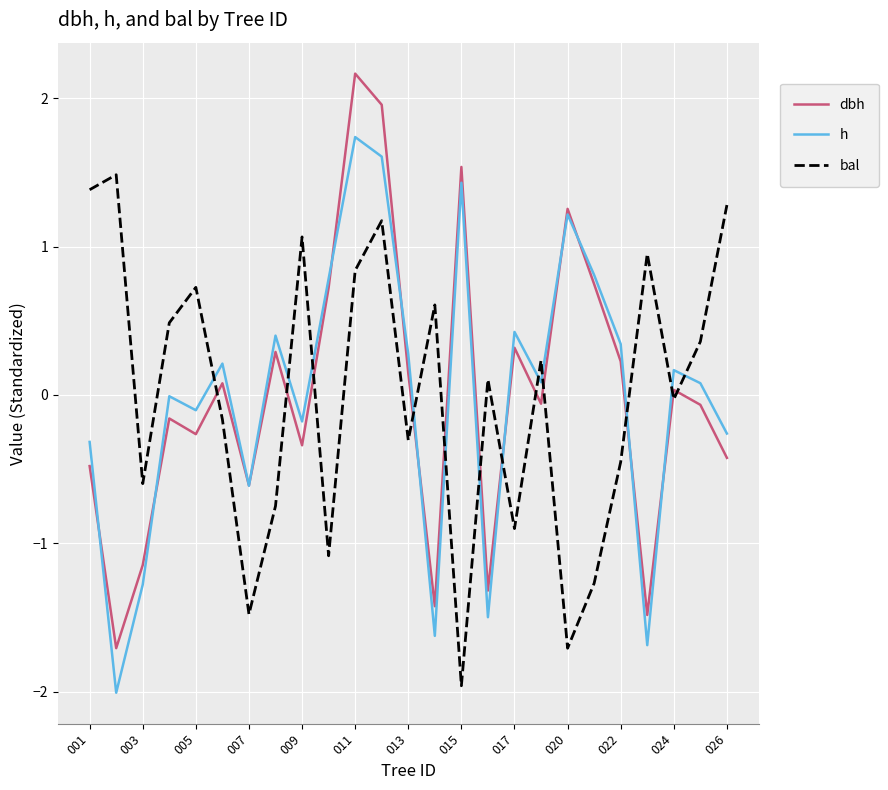

What is the maximum value for bal?

1.5